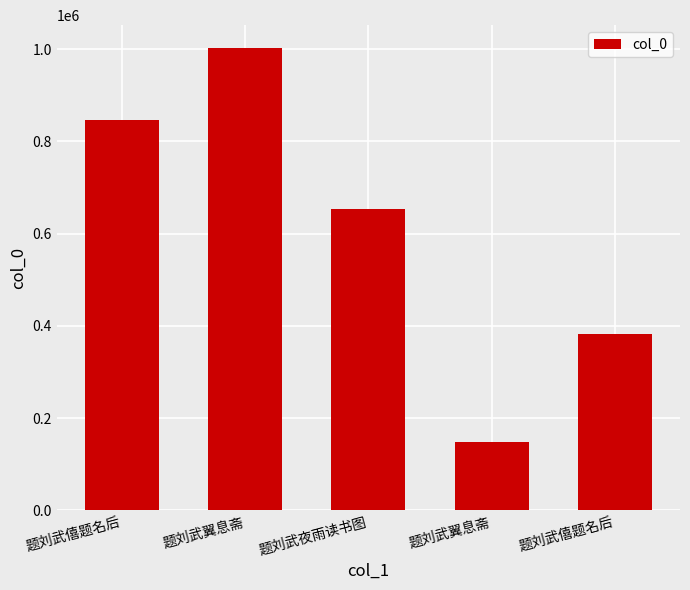

Which has a higher value, 题刘武翼息斋 or 题刘武翼息斋?

题刘武翼息斋